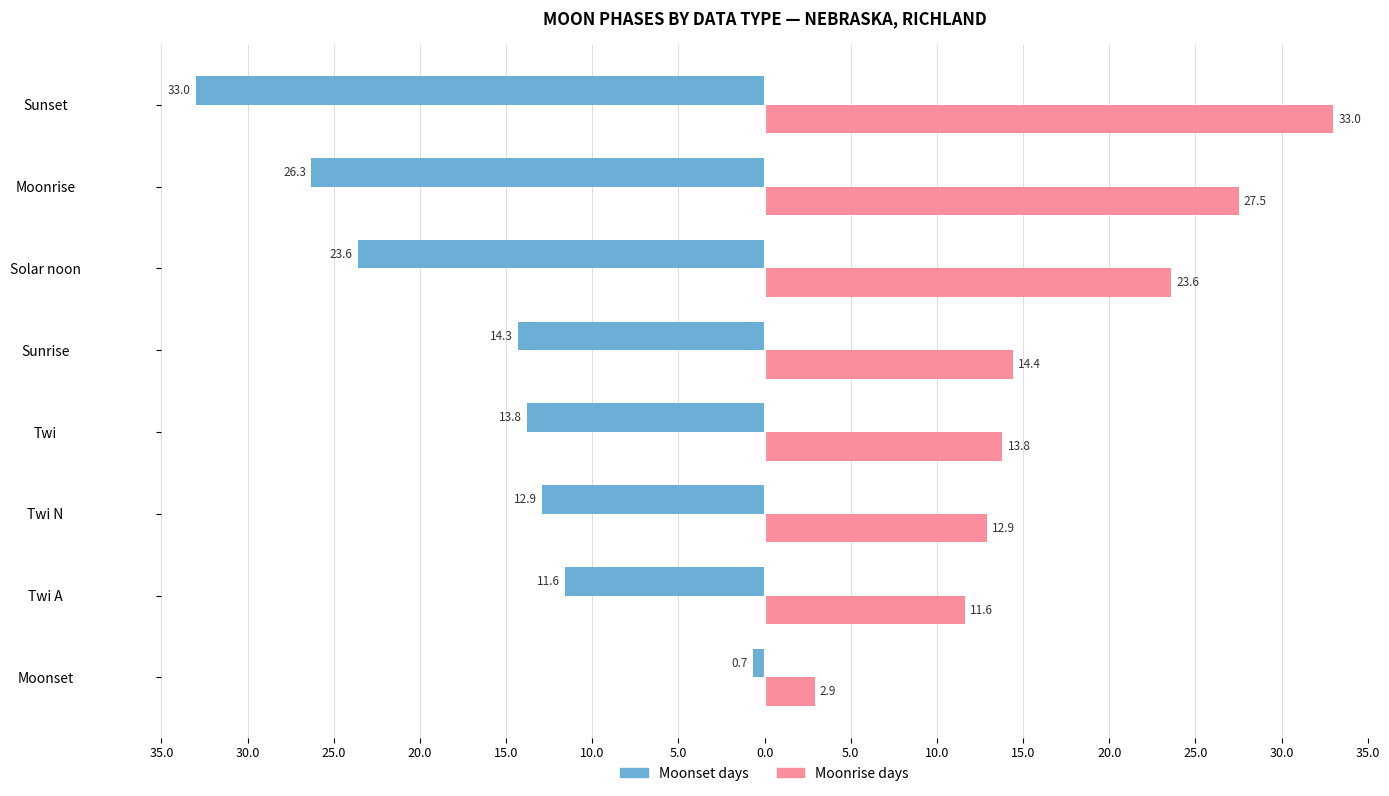

What are all the series names shown in the legend?

Moonset days, Moonrise days